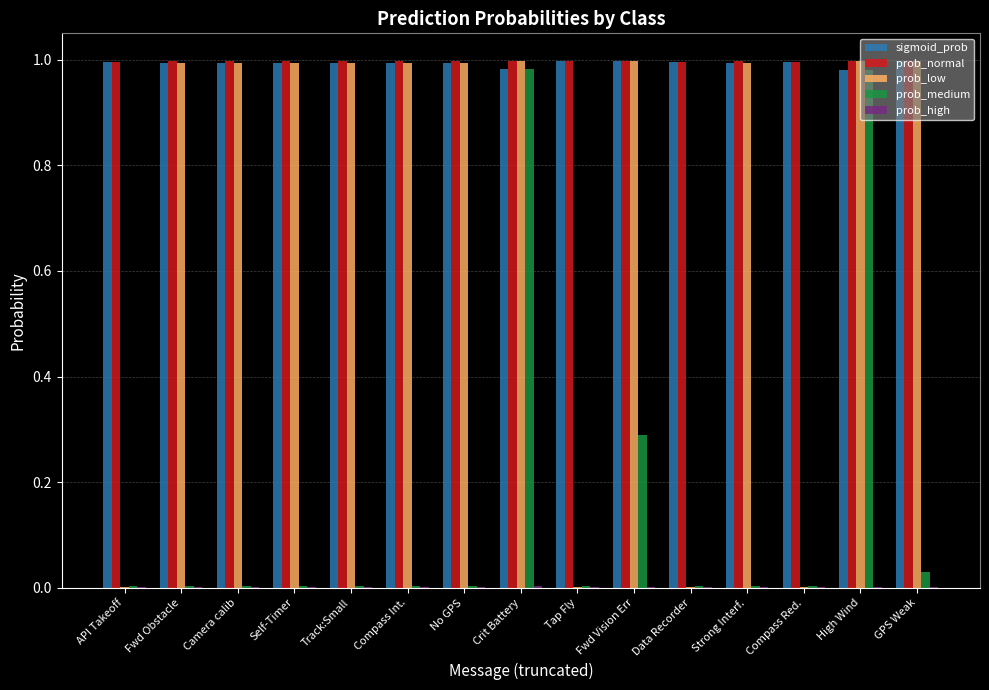

The prob_low series shows 1.5 at Compass Int.. True or false?

False